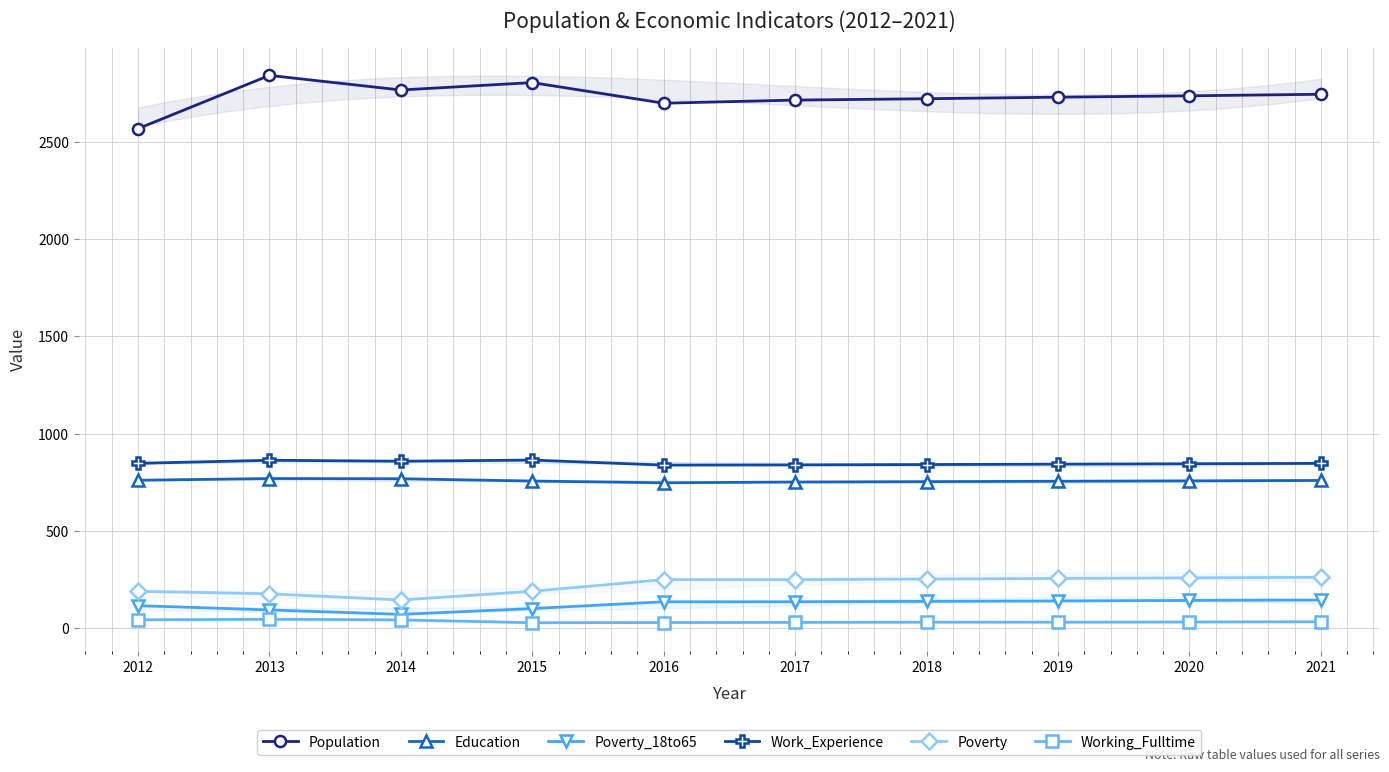

Is this an area chart (filled region under the line)?

No